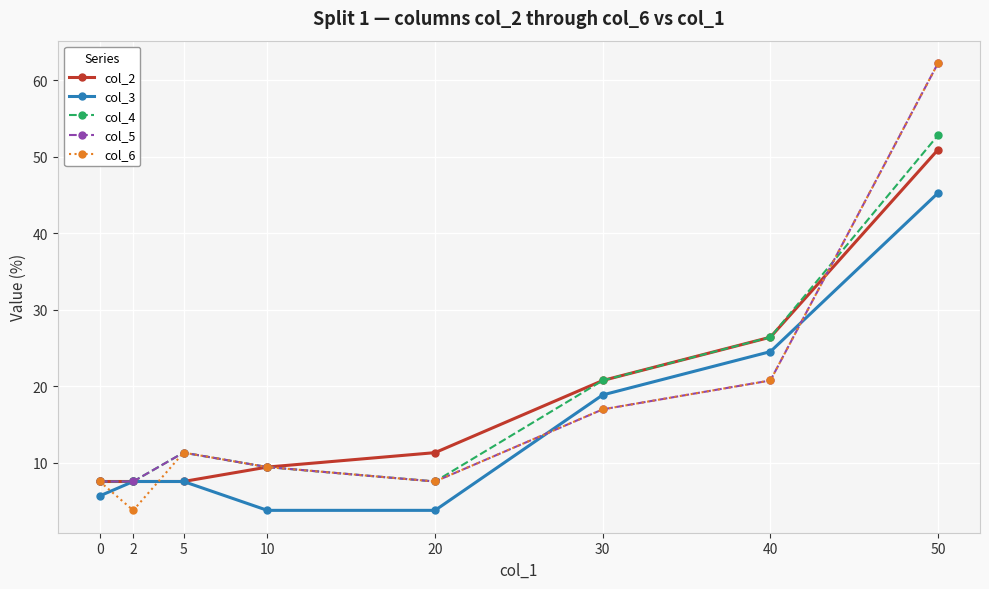

At which category does col_5 reach its first local peak?

5